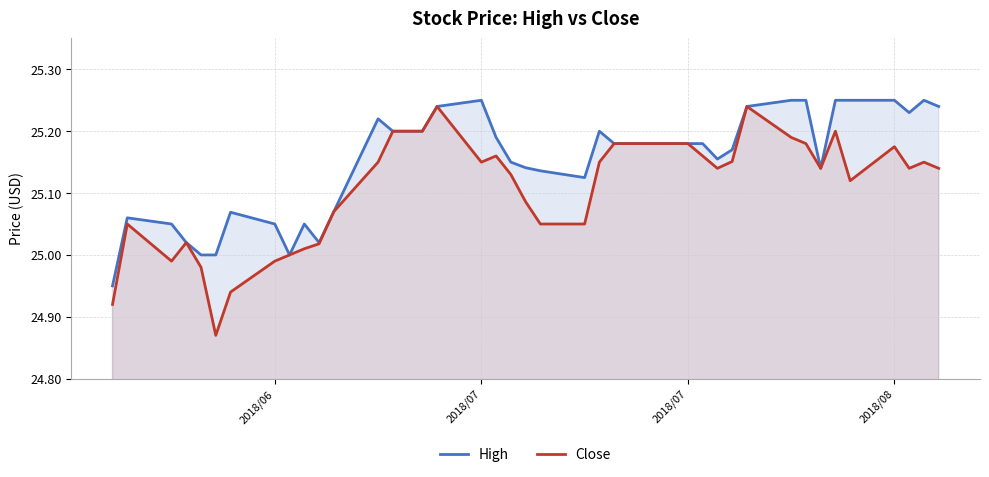

True or false: Close and High cross at least once.

False